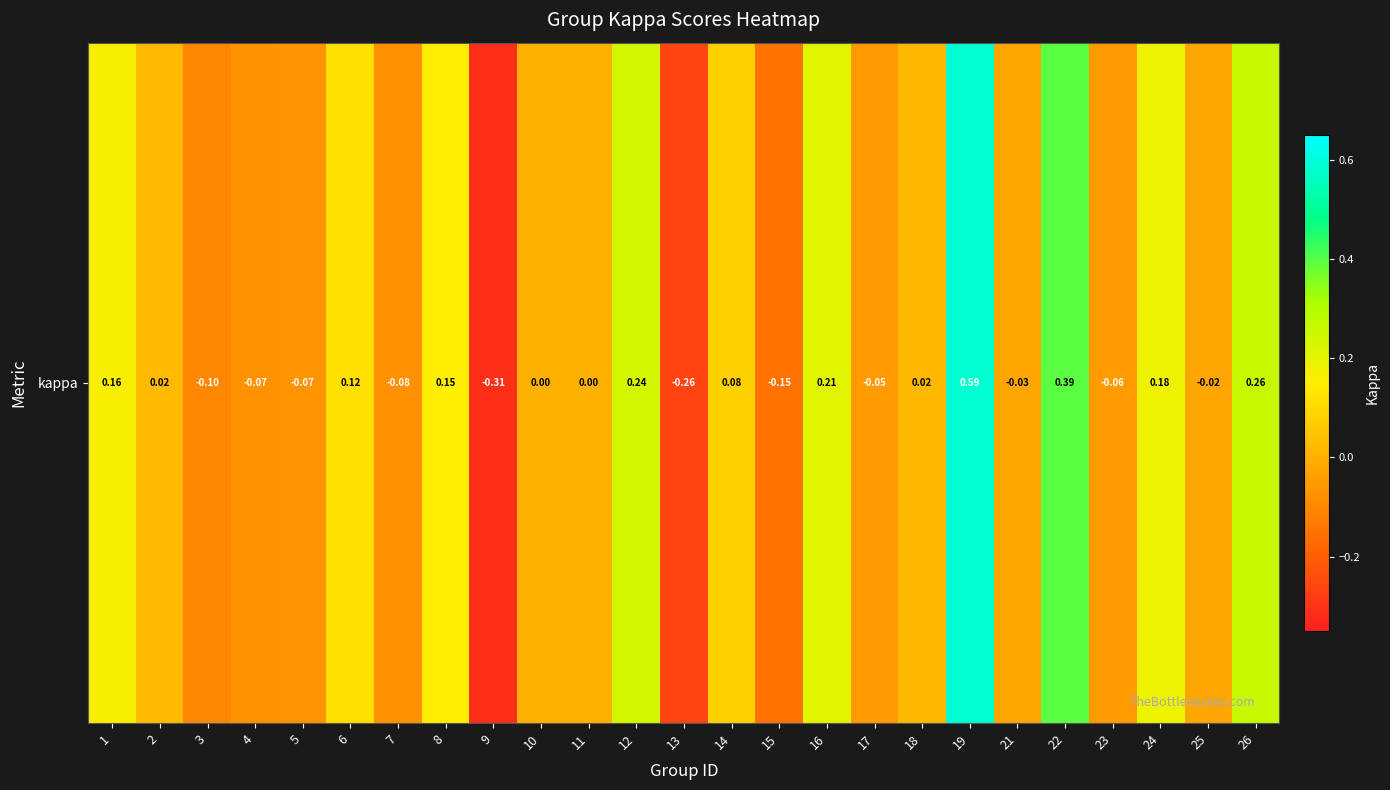

What is the sum of all values?

1.2